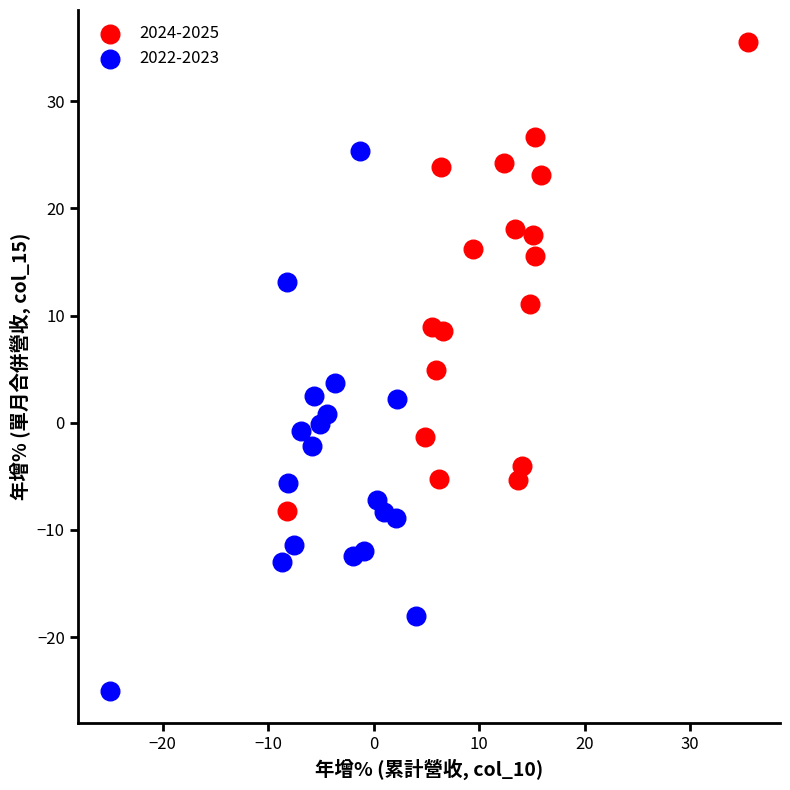

What are all the series names shown in the legend?

2024-2025, 2022-2023